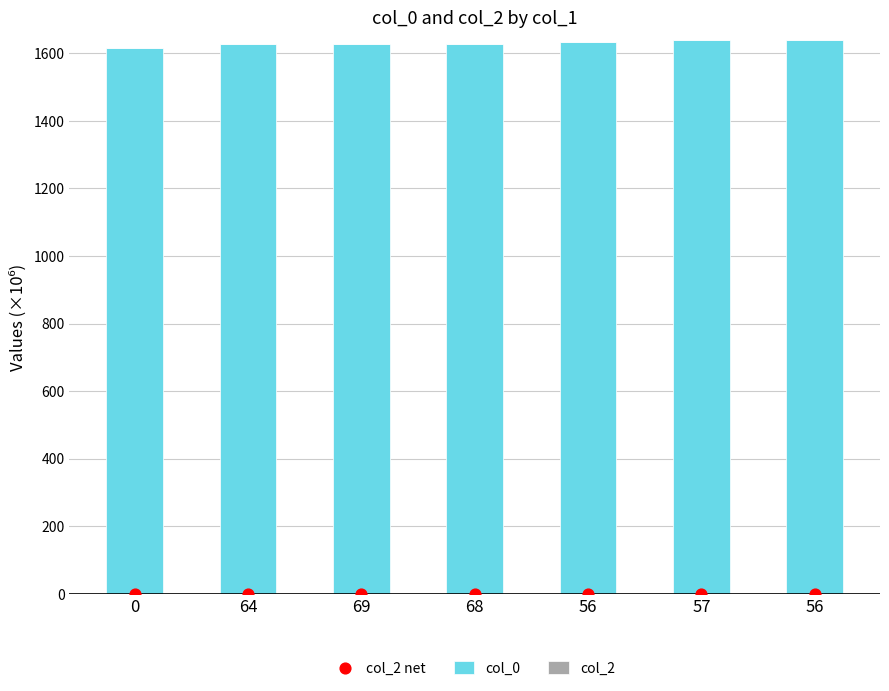

Is the value of col_2 net at 56 greater than the value of col_0 at 68?

No